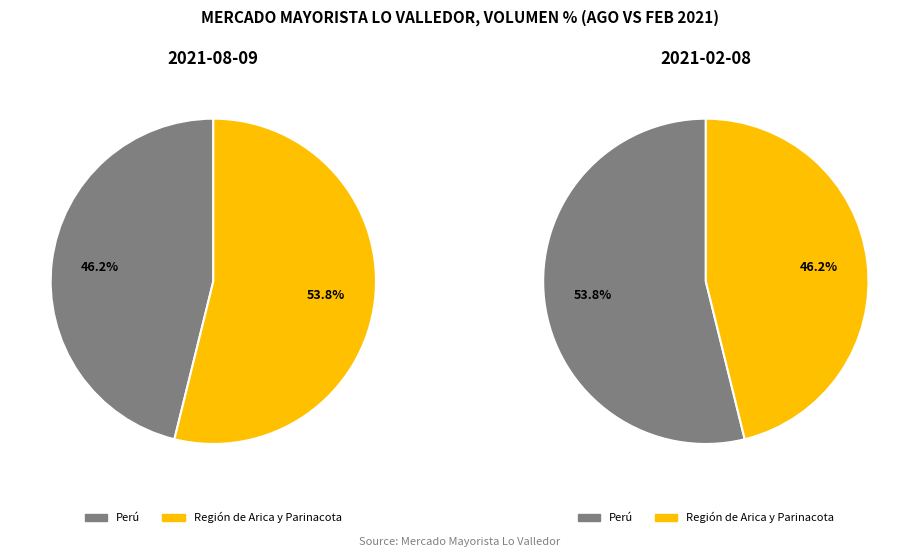

Does Región de Arica y Parinacota account for over 50% of the chart?

Yes